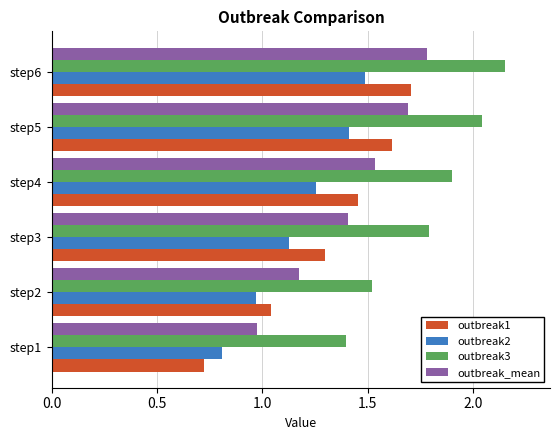

What is the minimum value shown in the chart?

0.7